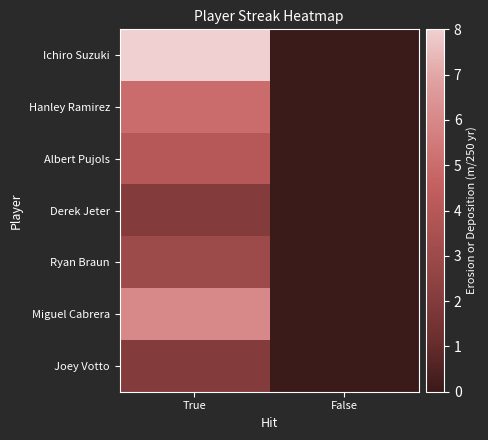

Which category has the lowest value across all series?

False